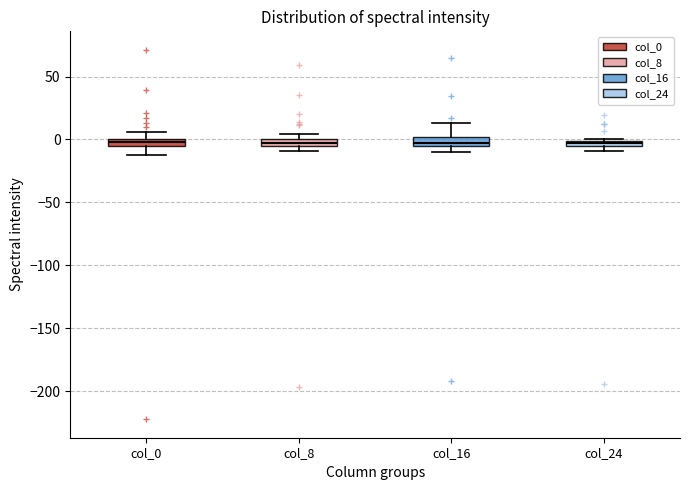

Where is the upper edge of the box for col_16 on the y-axis? The values are not printed on the chart, so give them approximately, as read against the axis.

0